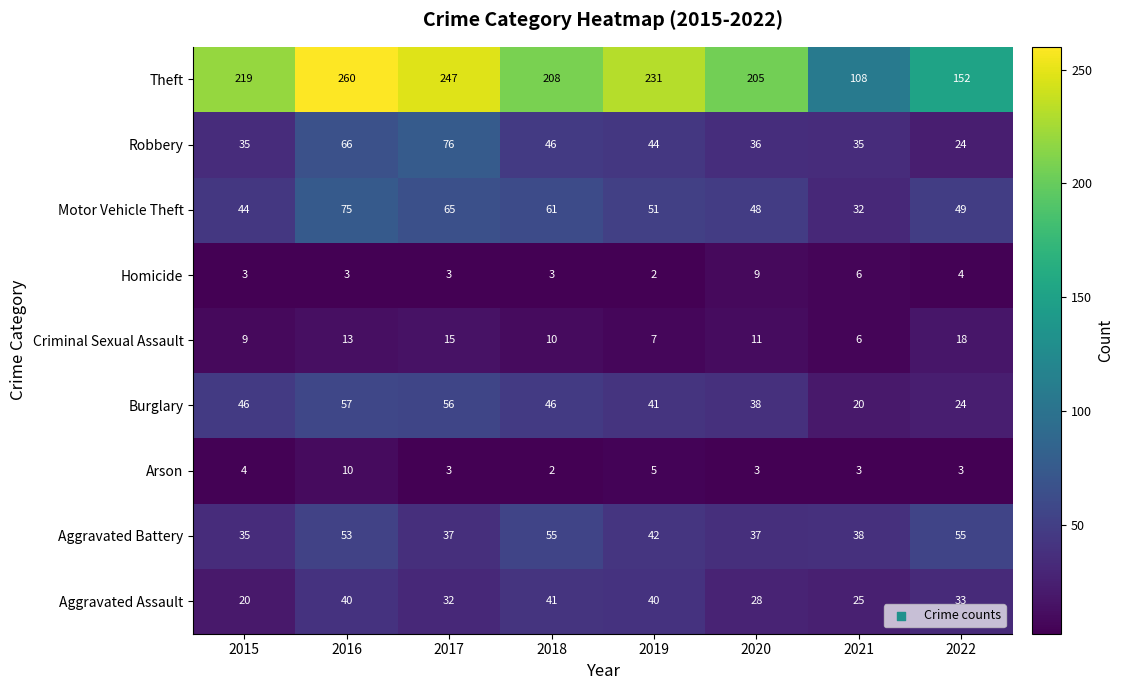

Is it true that Burglary equals 36 at 2022?

False